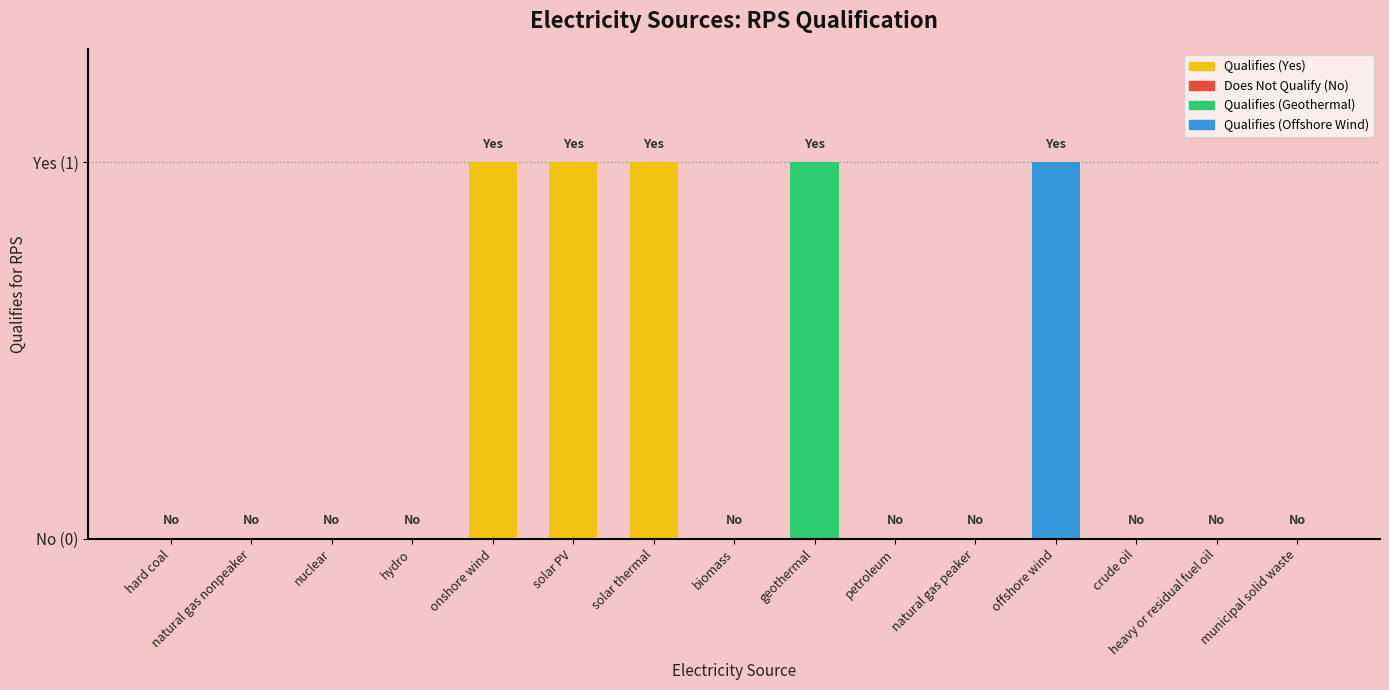

Rank the categories by value from highest to lowest.

onshore wind, solar PV, solar thermal, geothermal, offshore wind, hard coal, natural gas nonpeaker, nuclear, hydro, biomass, petroleum, natural gas peaker, crude oil, heavy or residual fuel oil, municipal solid waste